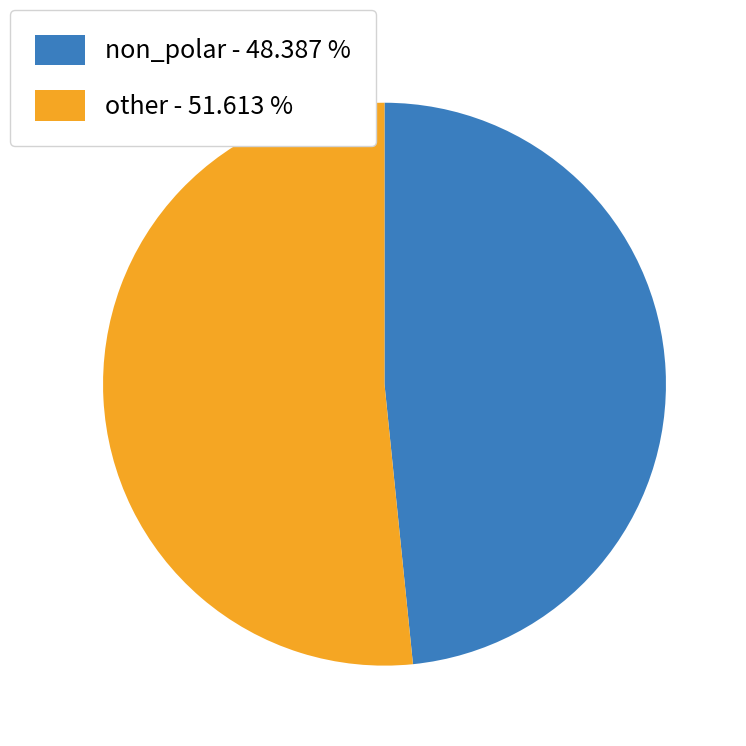

Rank the categories by value from highest to lowest.

other, non_polar